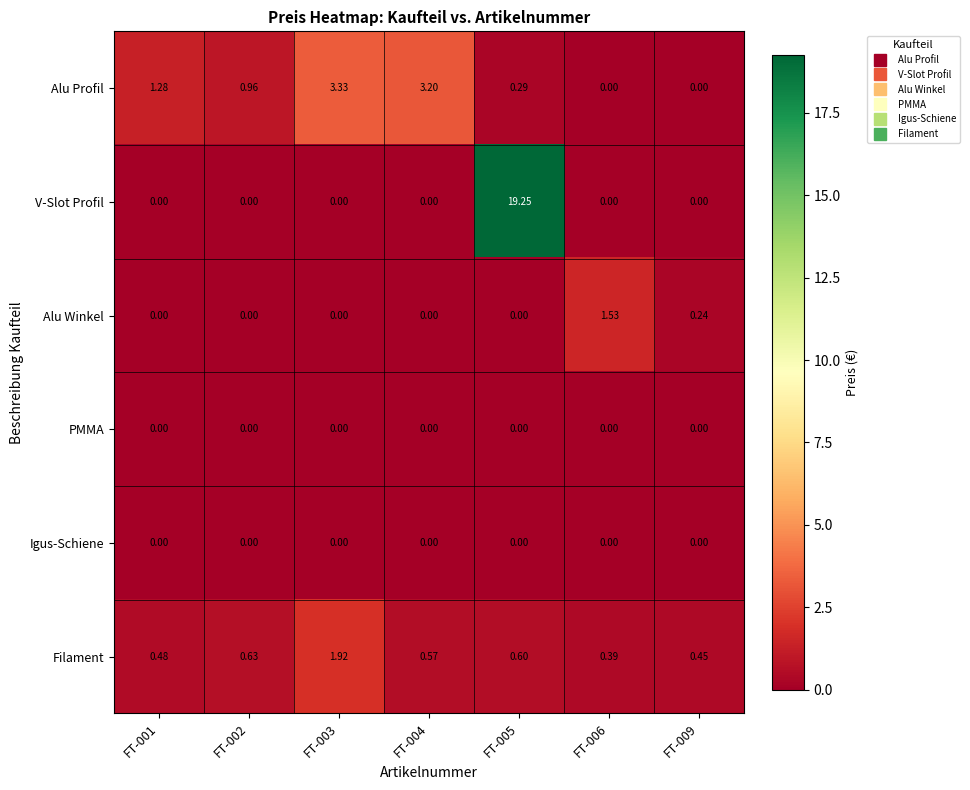

Which series has the largest total across all categories?

V-Slot Profil